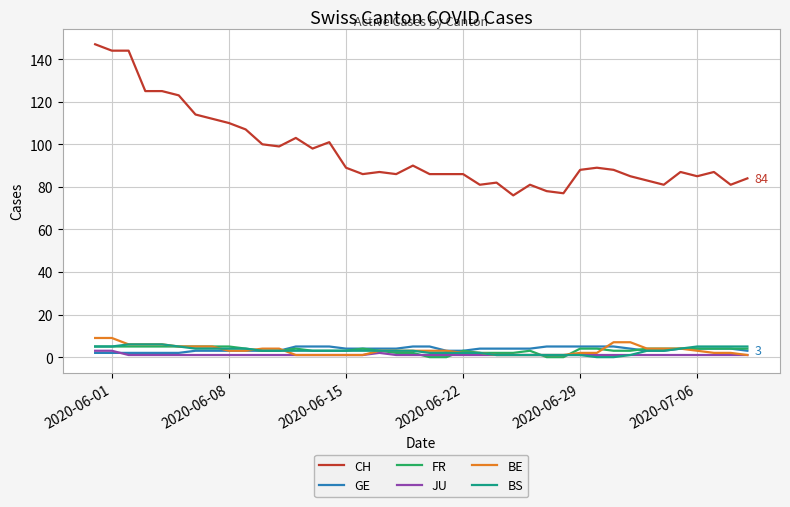

What are all the series names shown in the legend?

CH, GE, FR, JU, BE, BS